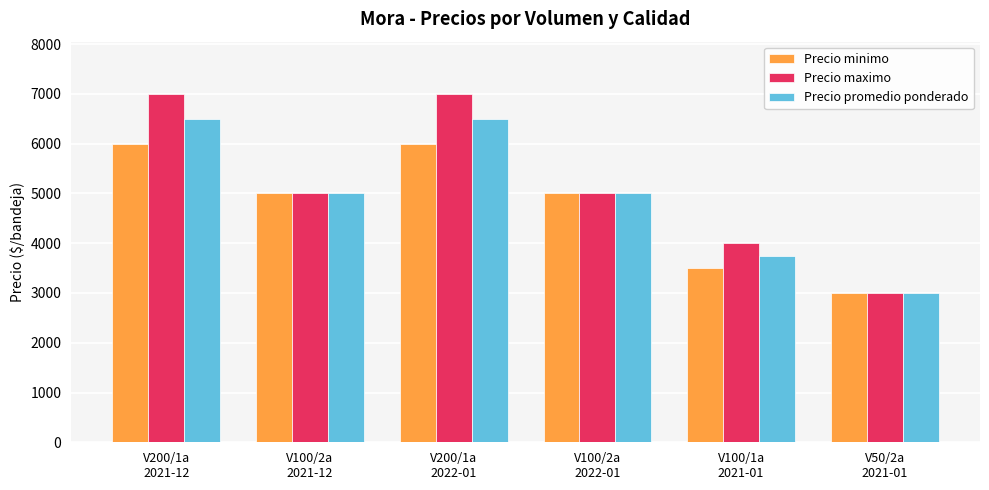

At how many categories does at least one series exceed 6511?

2